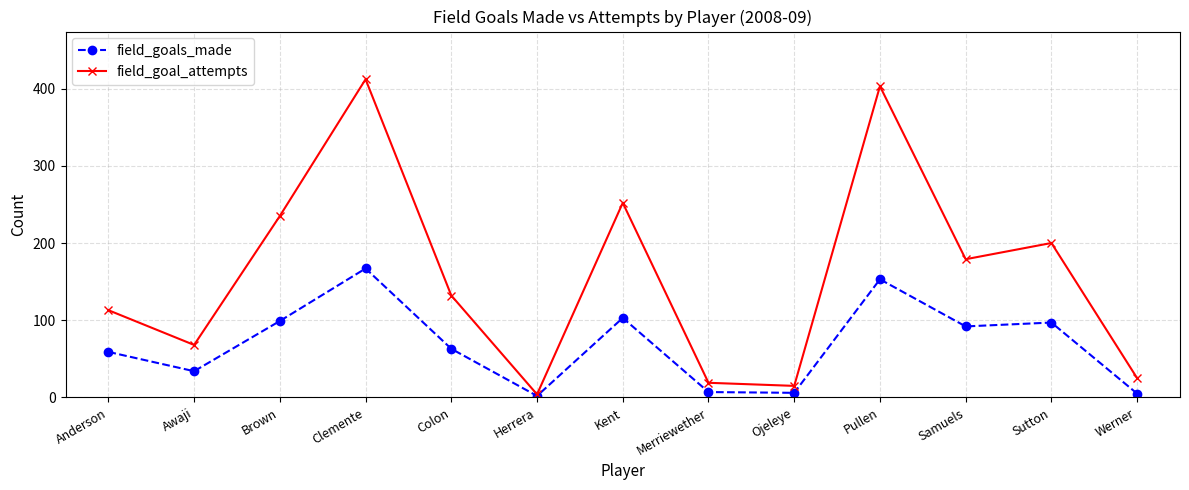

Where is field_goals_made nearest to the value 84?

Samuels